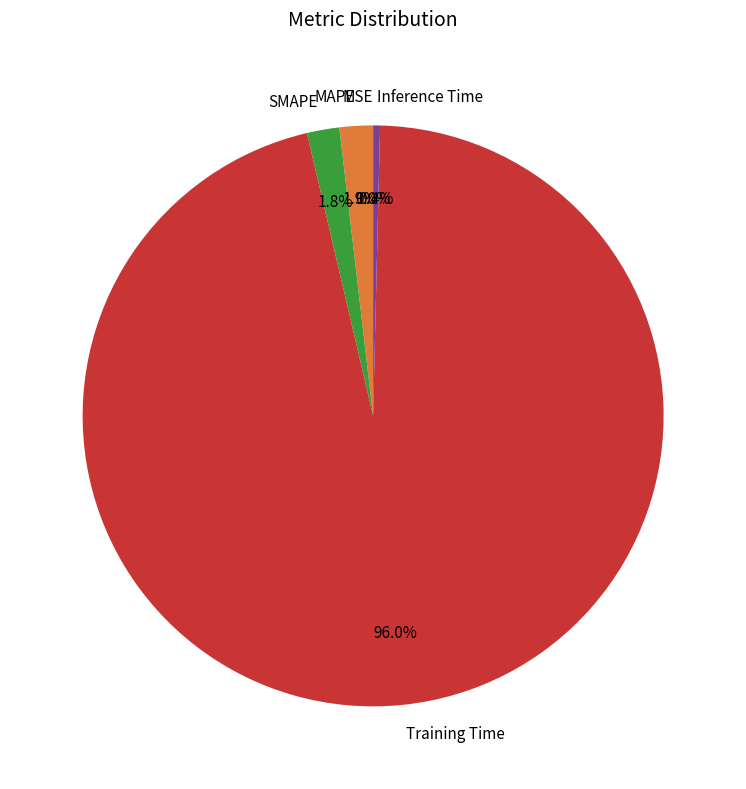

Combined, what portion of the pie is SMAPE and MAPE?

3.7%